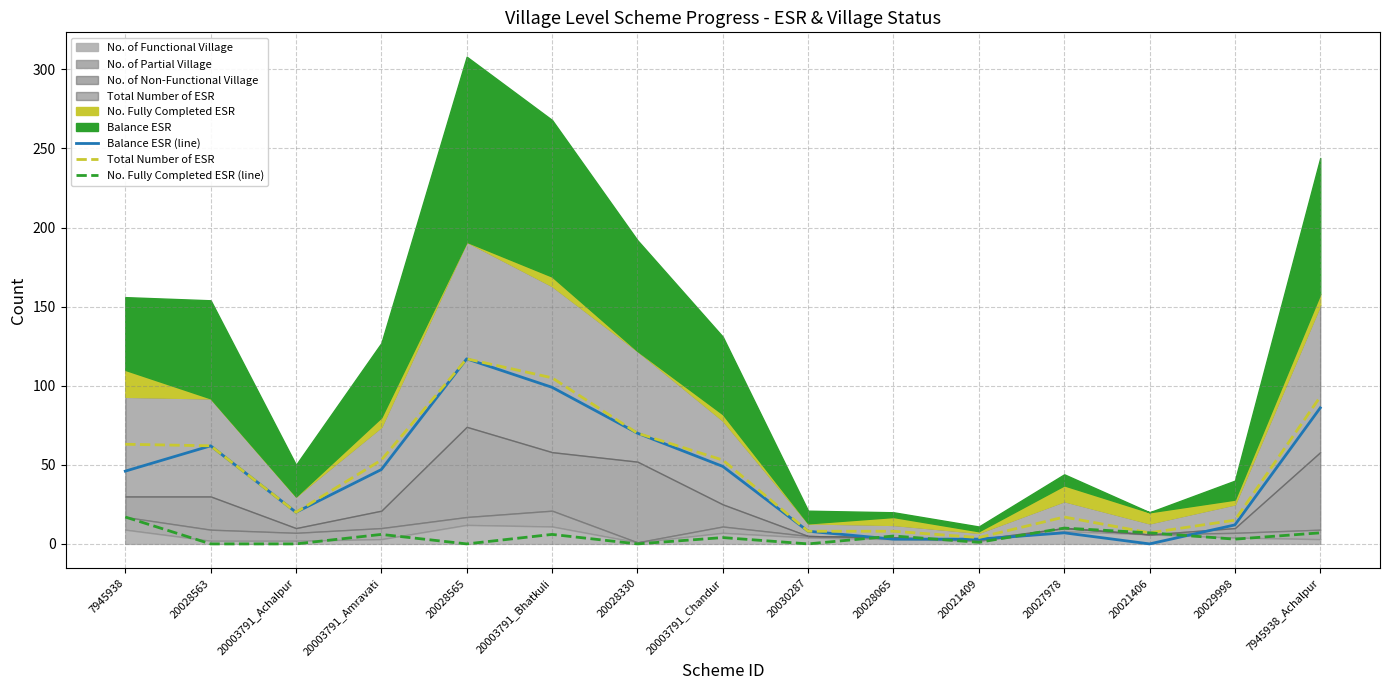

How many lines are shown in the chart?

3